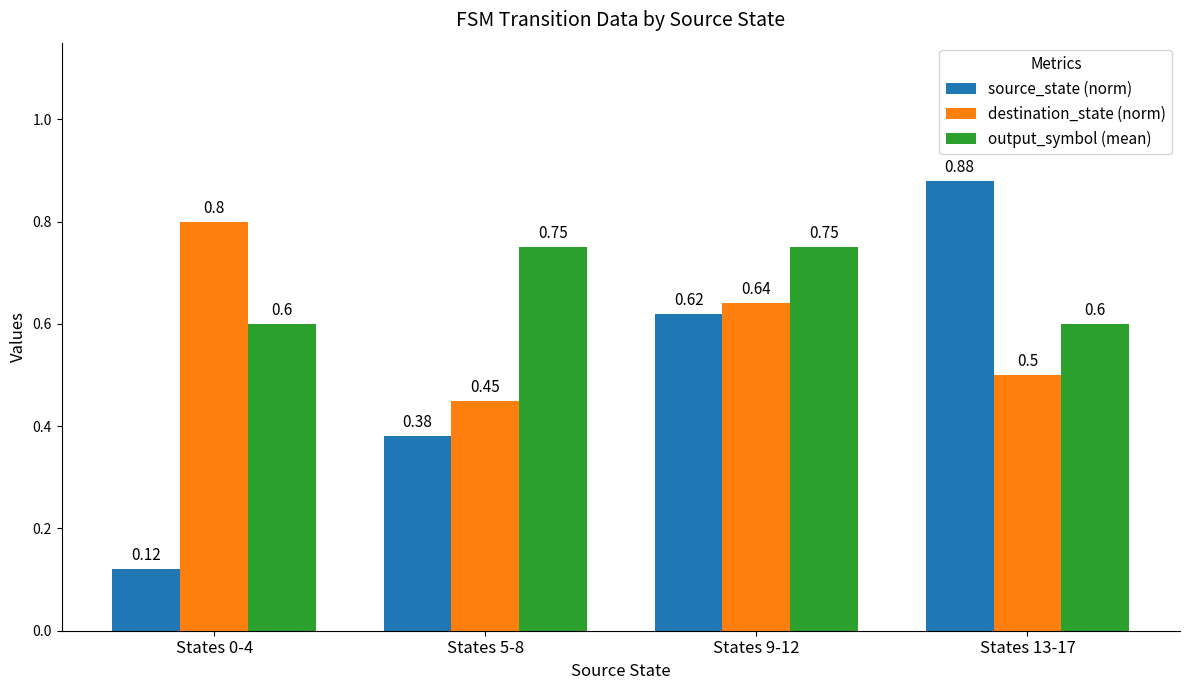

What is the difference between the maximum and minimum values in the output_symbol (mean) series?

0.2